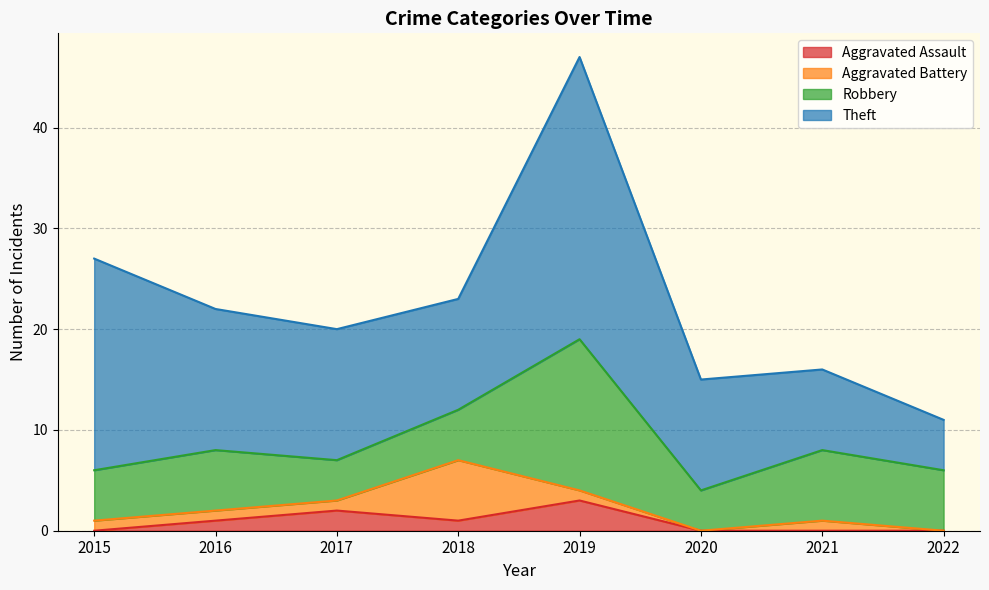

Where does the Aggravated Assault series first go above 1?

2017